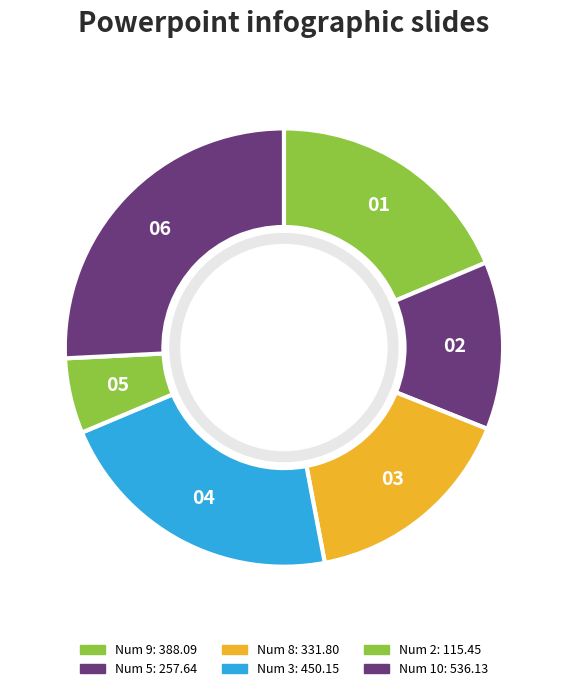

Which slice is the smallest?

2